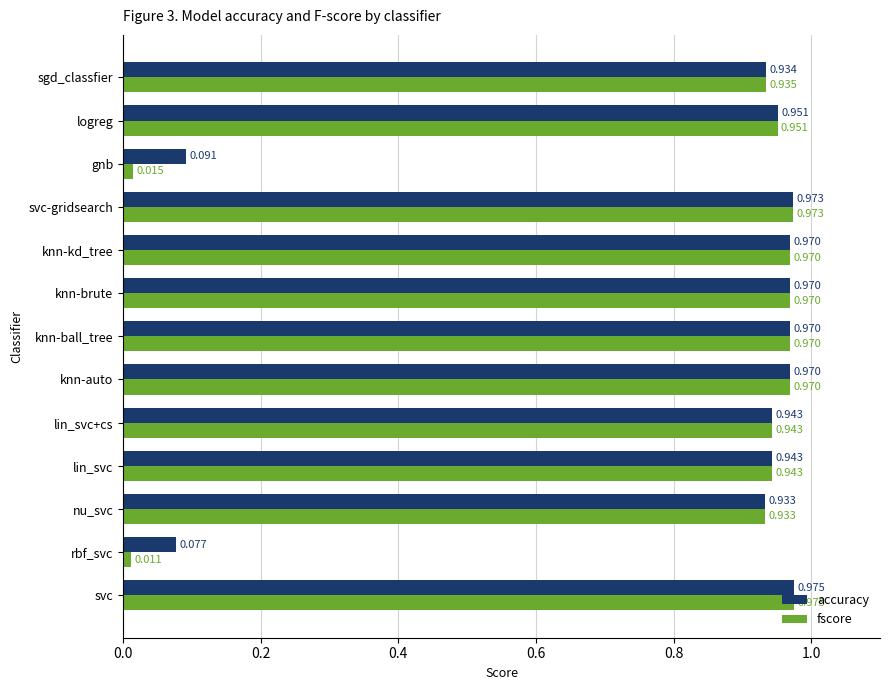

Which label corresponds to the smallest value in the chart?

rbf_svc